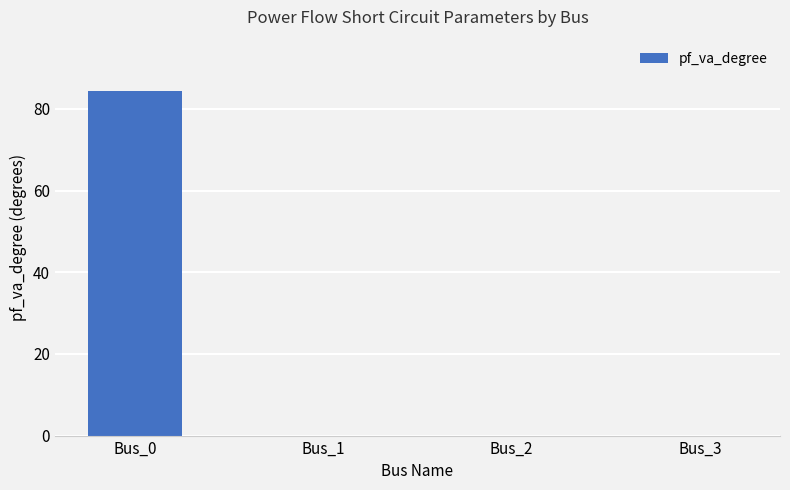

How many series are shown in this chart?

1